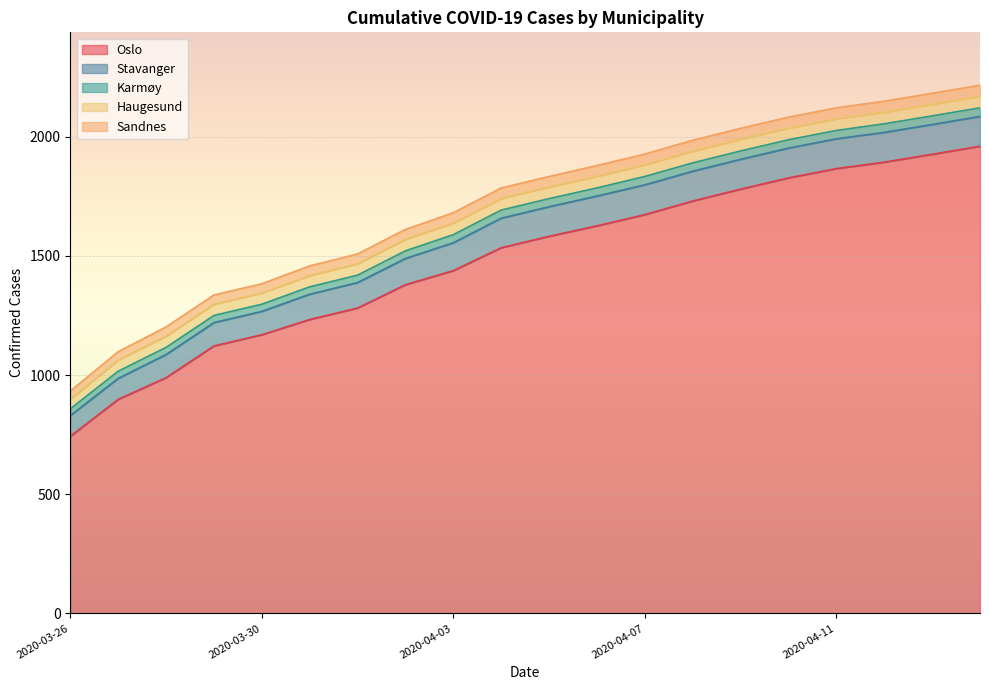

What is the sum of the Sandnes values at 2020-04-13 and 2020-04-12?

92